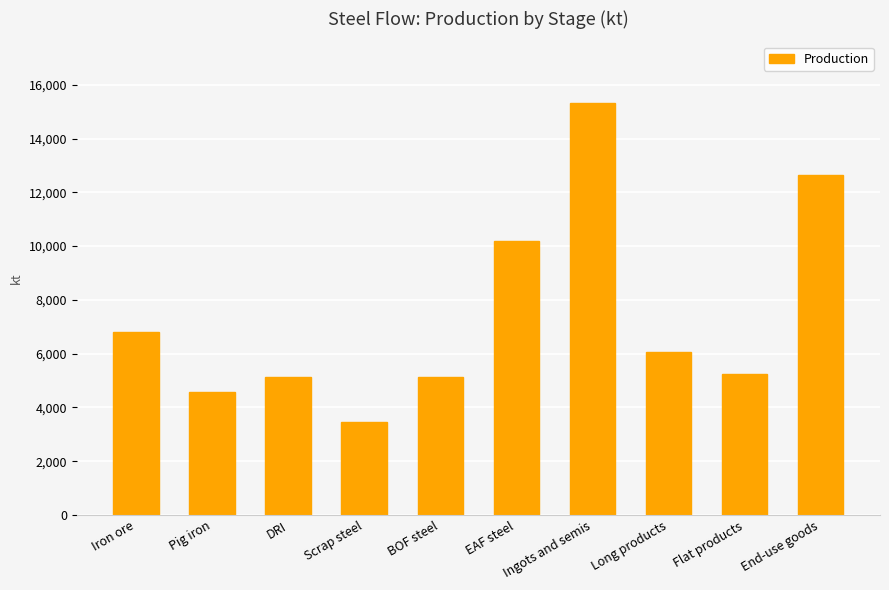

Where does the data first go above 6045?

Iron ore